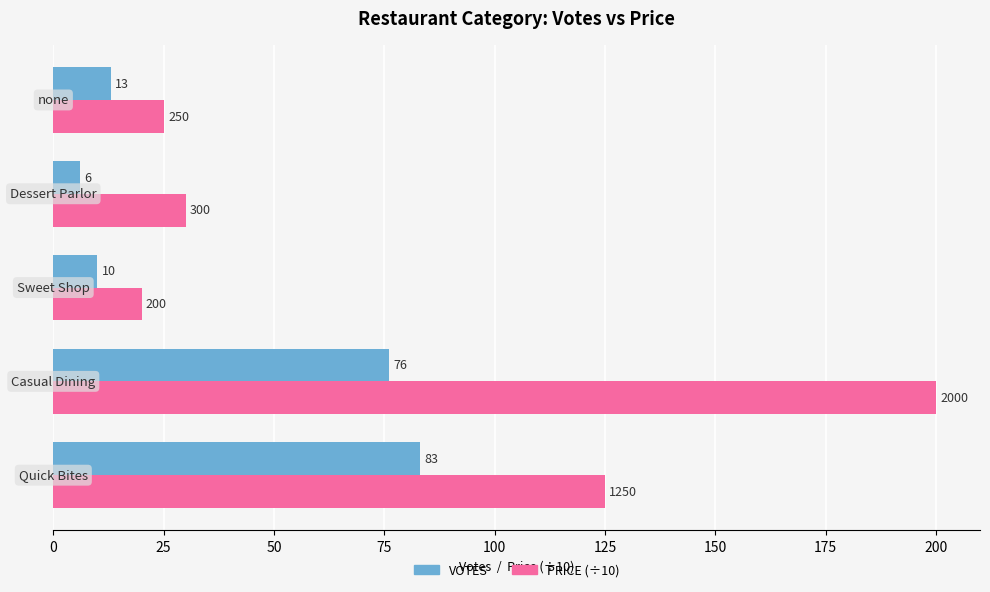

What is the maximum value shown in the chart?

200